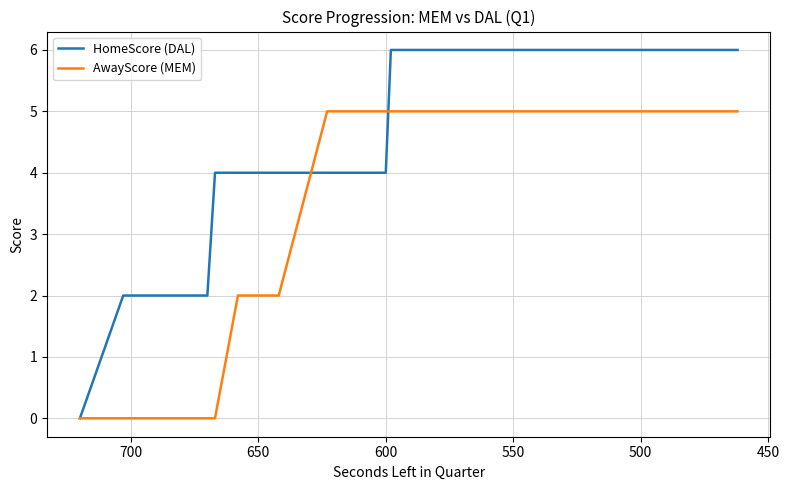

What is the sum of all HomeScore (DAL) values?

196